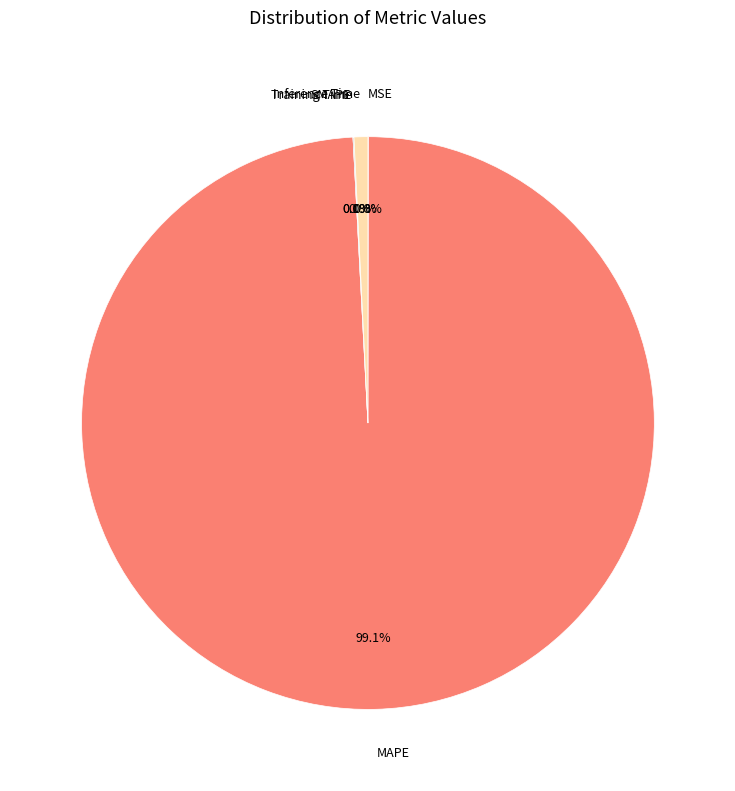

Which category accounts for the majority?

MAPE